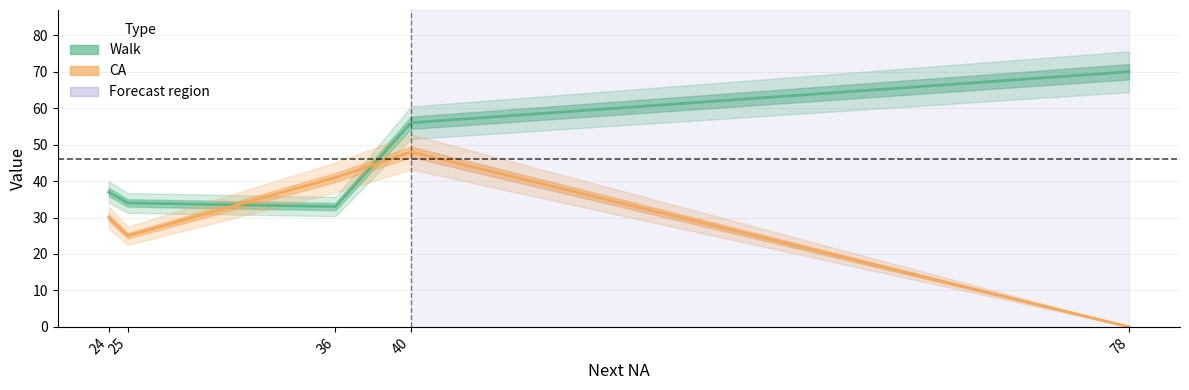

Rank the series by their average value, from highest to lowest.

Walk, CA